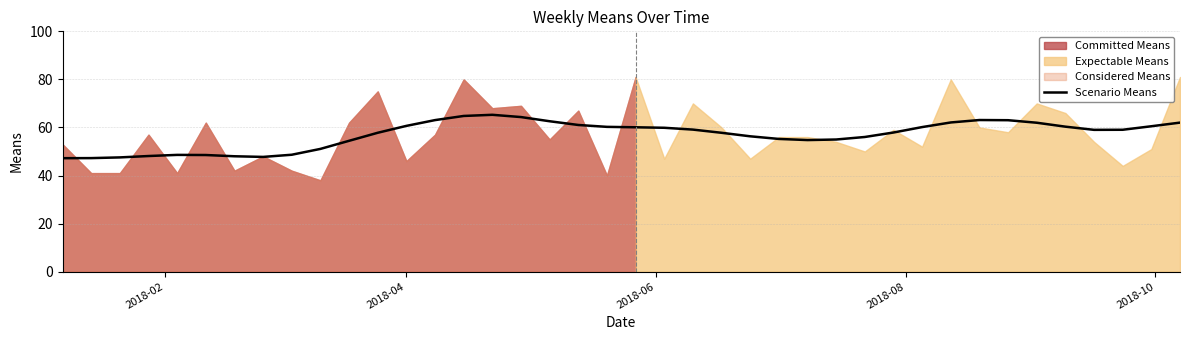

What is the lowest value of the Scenario Means series?

47.2